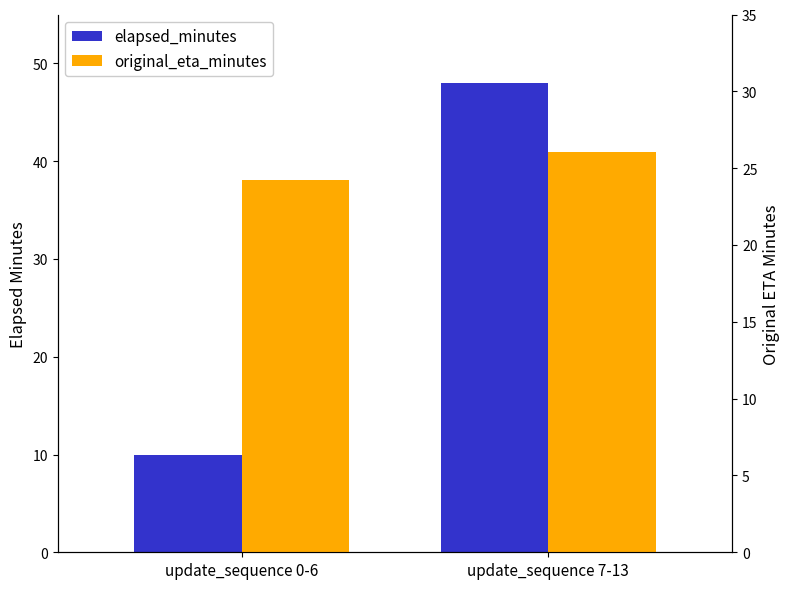

Reading right to left, list all the values displayed in this chart.

elapsed_minutes: update_sequence 7-13=48.0	update_sequence 0-6=10.0
original_eta_minutes: update_sequence 7-13=26.0	update_sequence 0-6=24.2